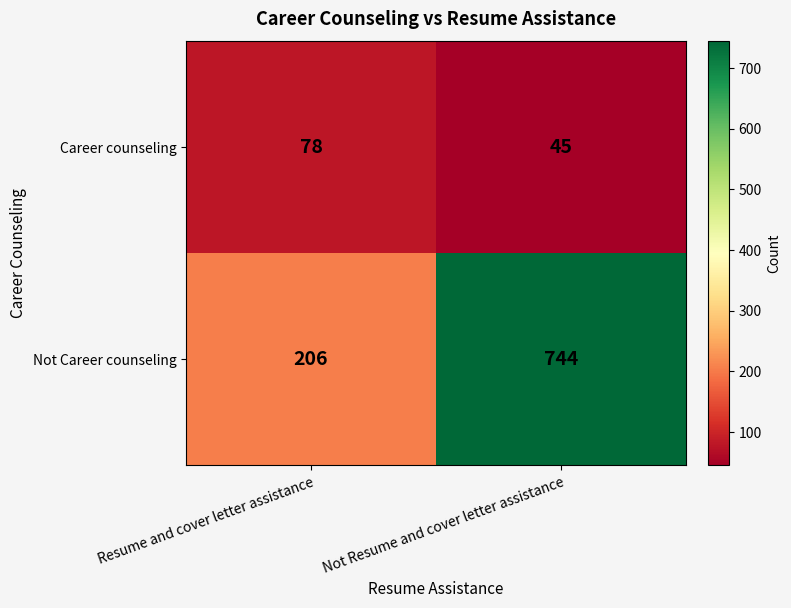

Read the Not Career counseling value at Resume and cover letter assistance.

206